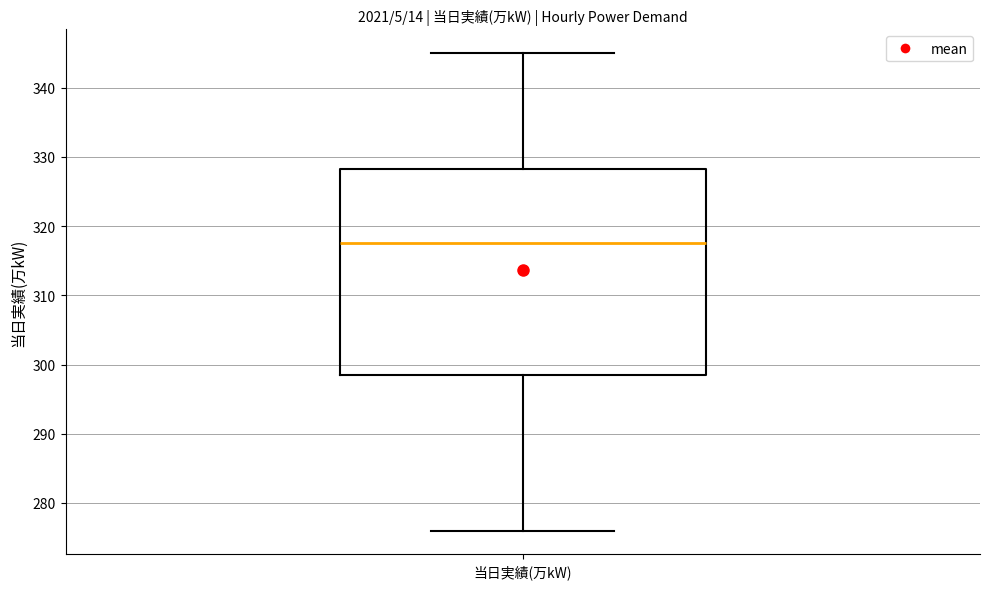

Transcribe this box plot: give where the median line is, the range the box spans, and where the two whiskers end, as read against the y-axis. The values are not printed on the chart, so give them approximately, as read against the axis.

median 318, box 299 to 328, whiskers 276 to 345